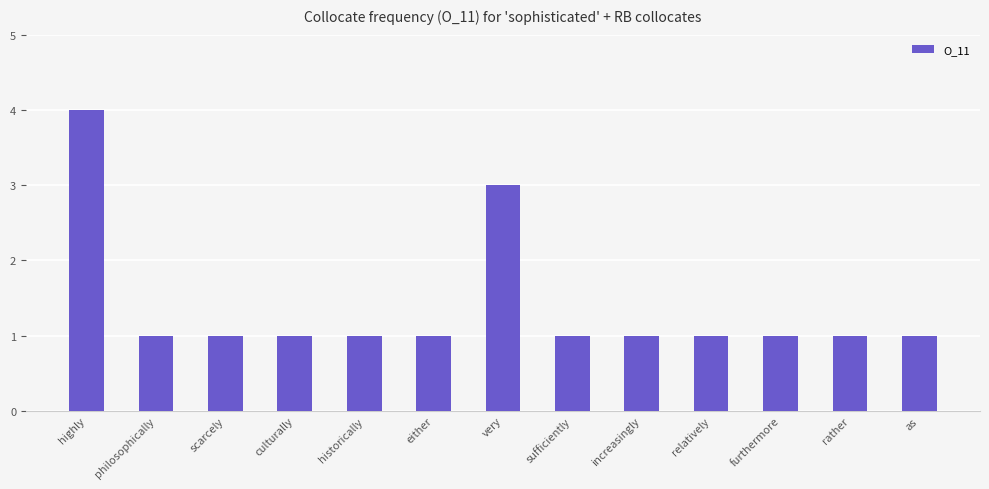

What position from the right is sufficiently?

6